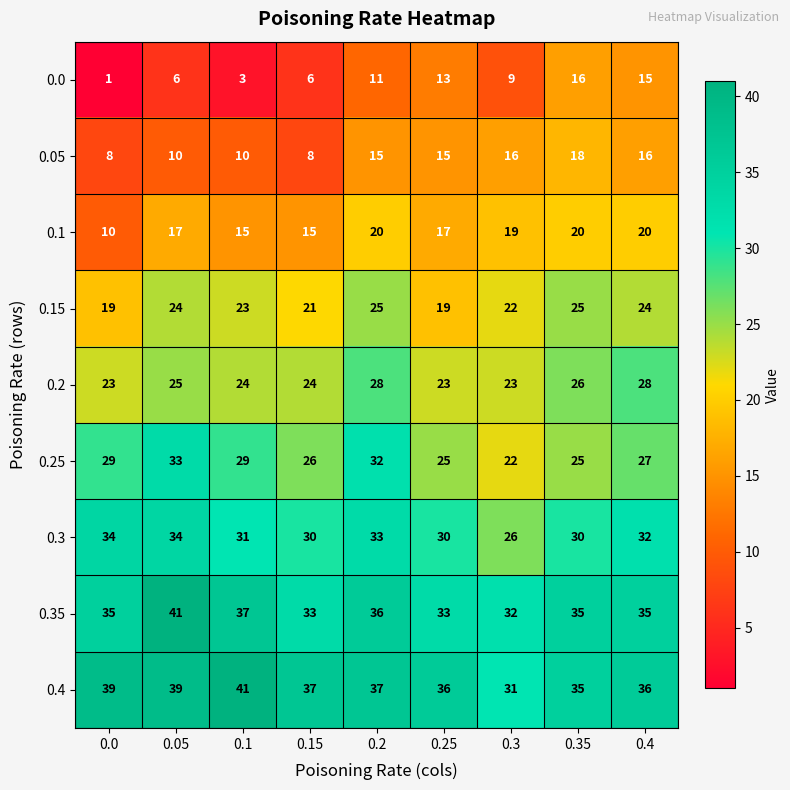

What is the average value of the 0.25 series?

28